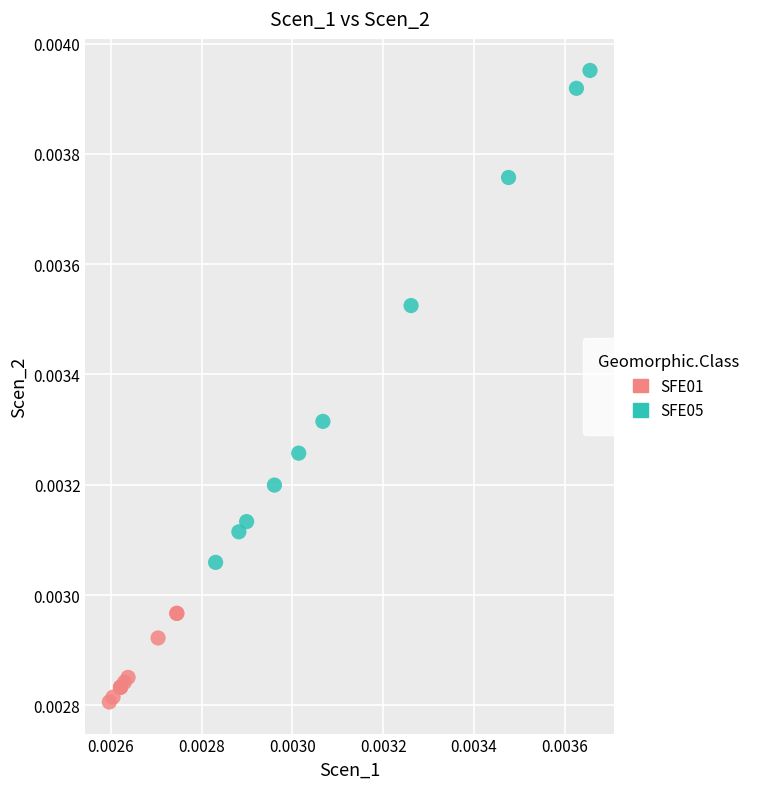

Which series reaches the minimum Y coordinate?

SFE01